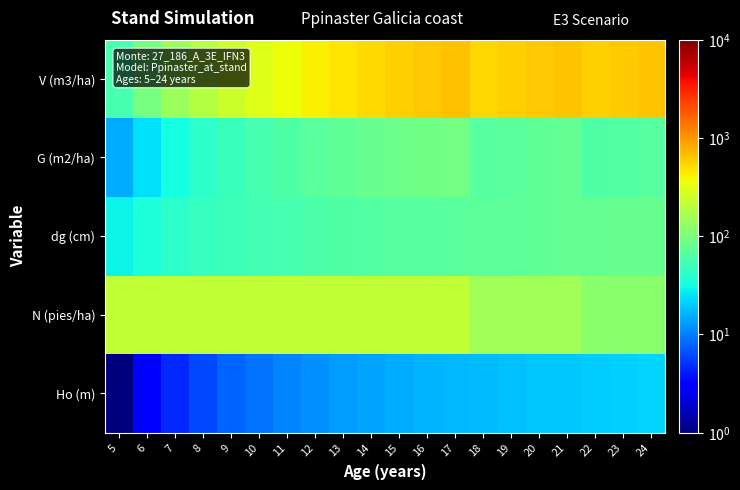

Rank the series by their maximum value, from lowest to highest.

Ho (m), dg (cm), G (m2/ha), N (pies/ha), V (m3/ha)